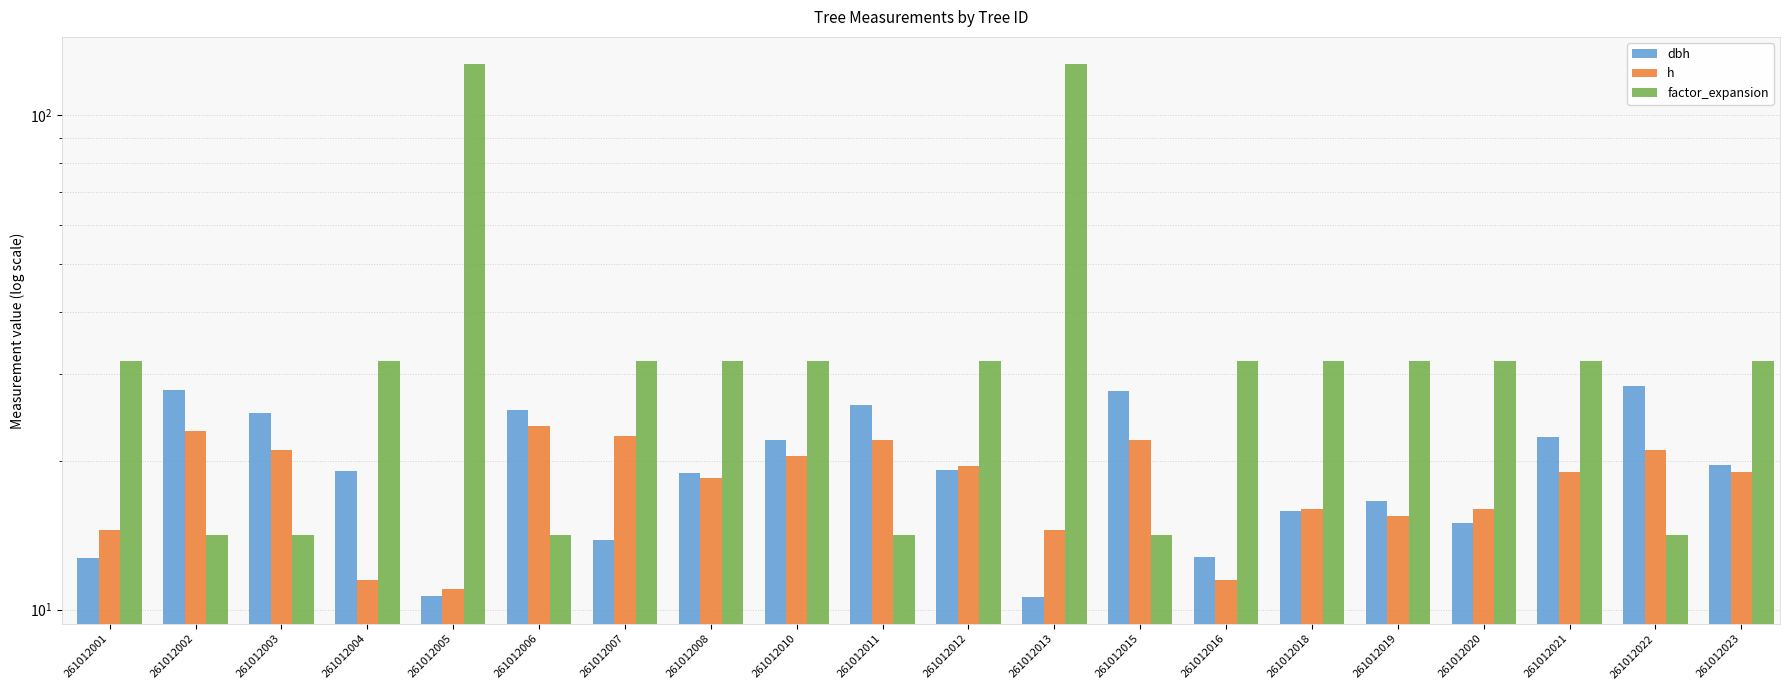

At which label does dbh first exceed 19?

261012002